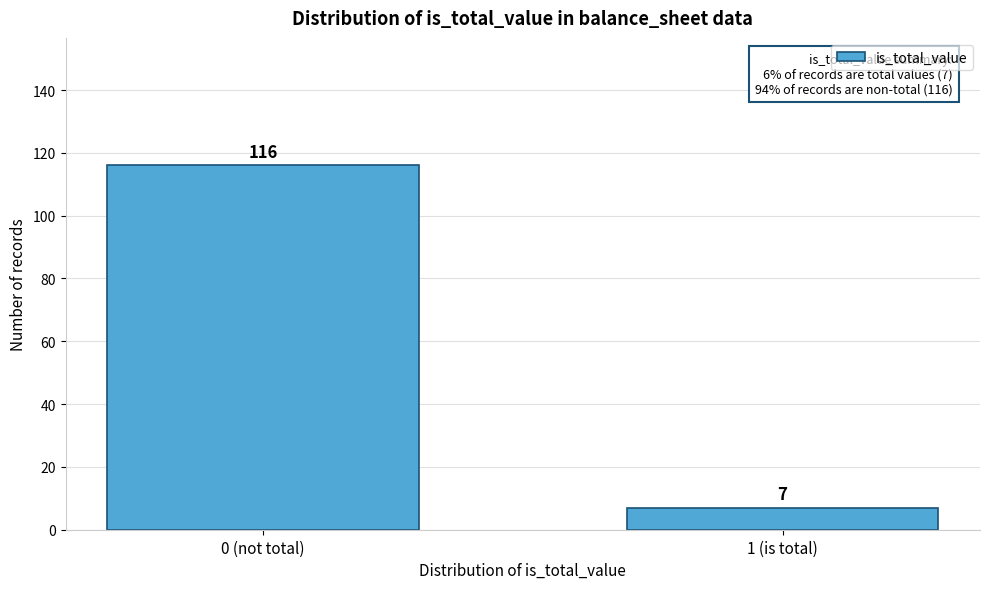

Reading left to right, list all the values displayed in this chart.

116	7